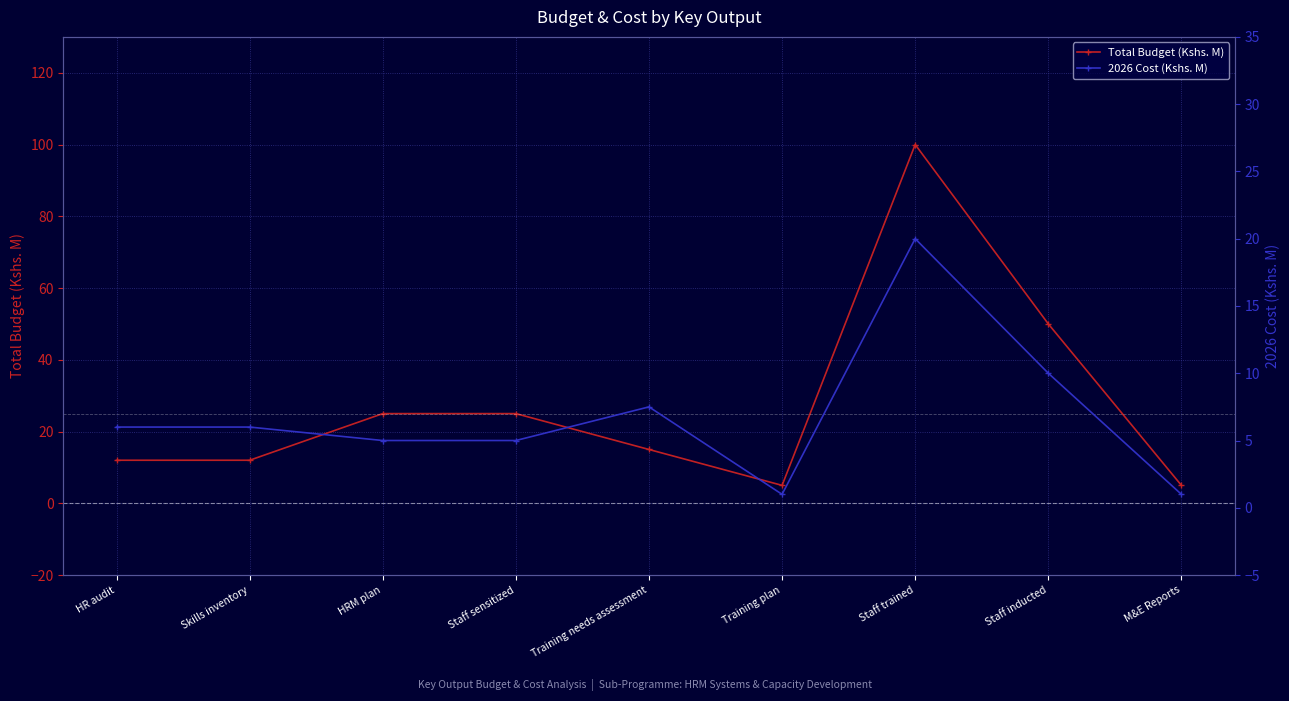

What is the total value across all series at Training needs assessment?

22.5